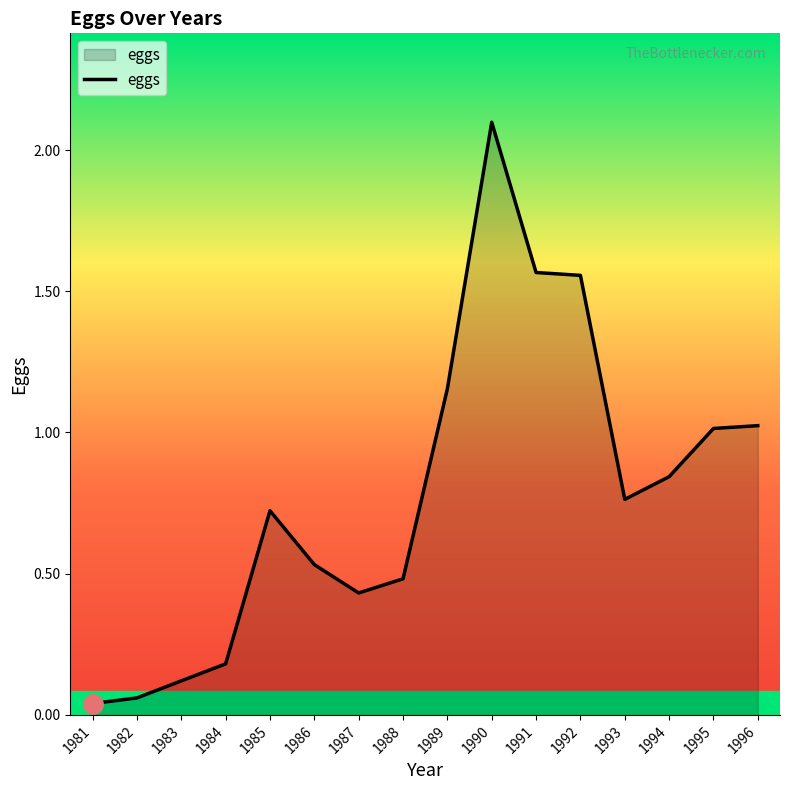

Is it true that the value at 1992 is 0.4?

False